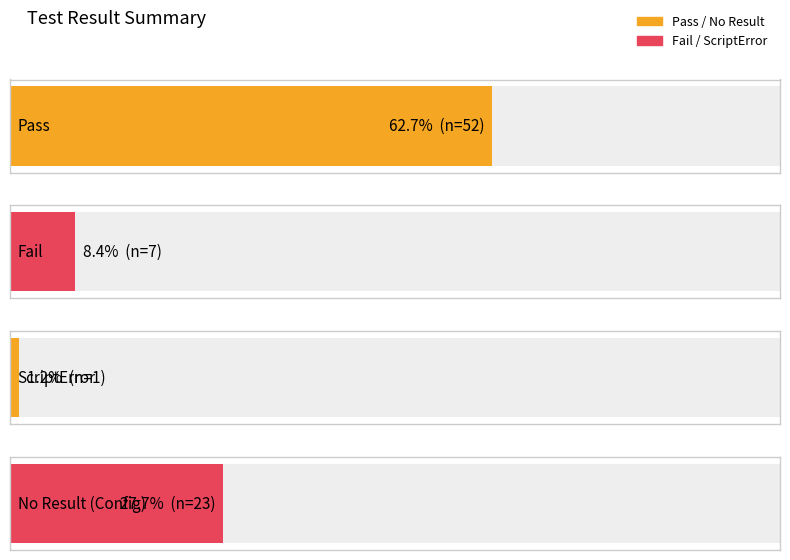

Reading left to right, transcribe all the data shown in this chart.

Pass: 52	0	0
Fail: 7	0	0
ScriptError: 1	0	0
No Result: 23	0	0